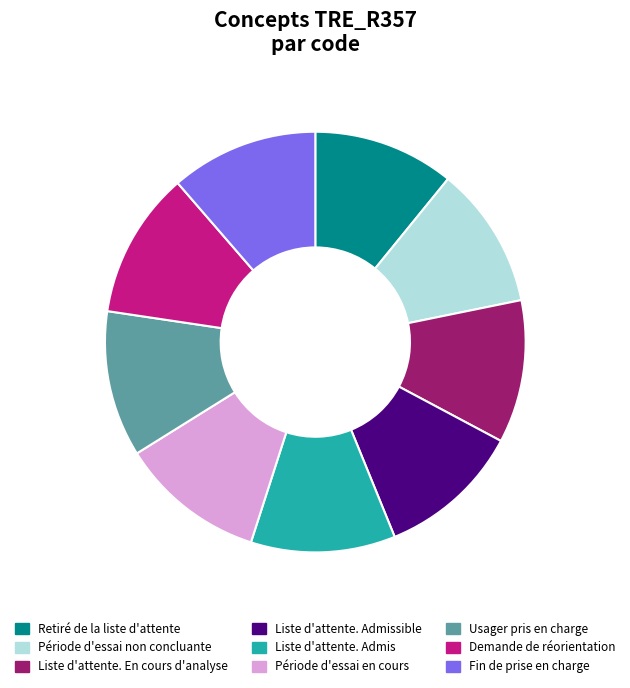

Is there any slice that represents more than half of the pie?

No